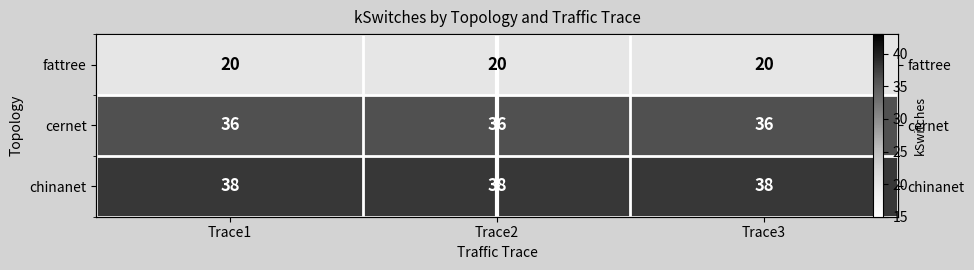

The value of cernet at Trace1 is 36. True or false?

True